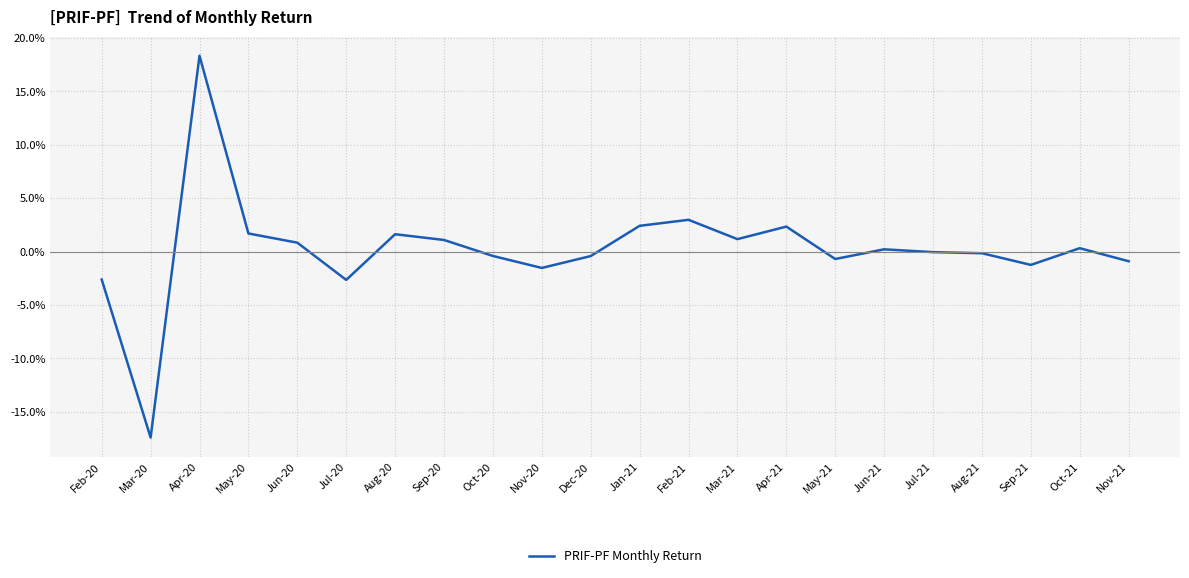

What is the difference between the maximum and minimum values?

35.8